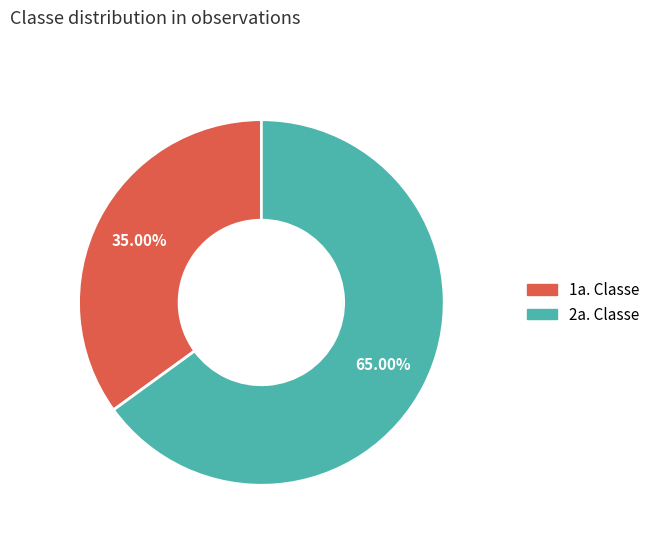

Is there a majority slice in this chart?

Yes